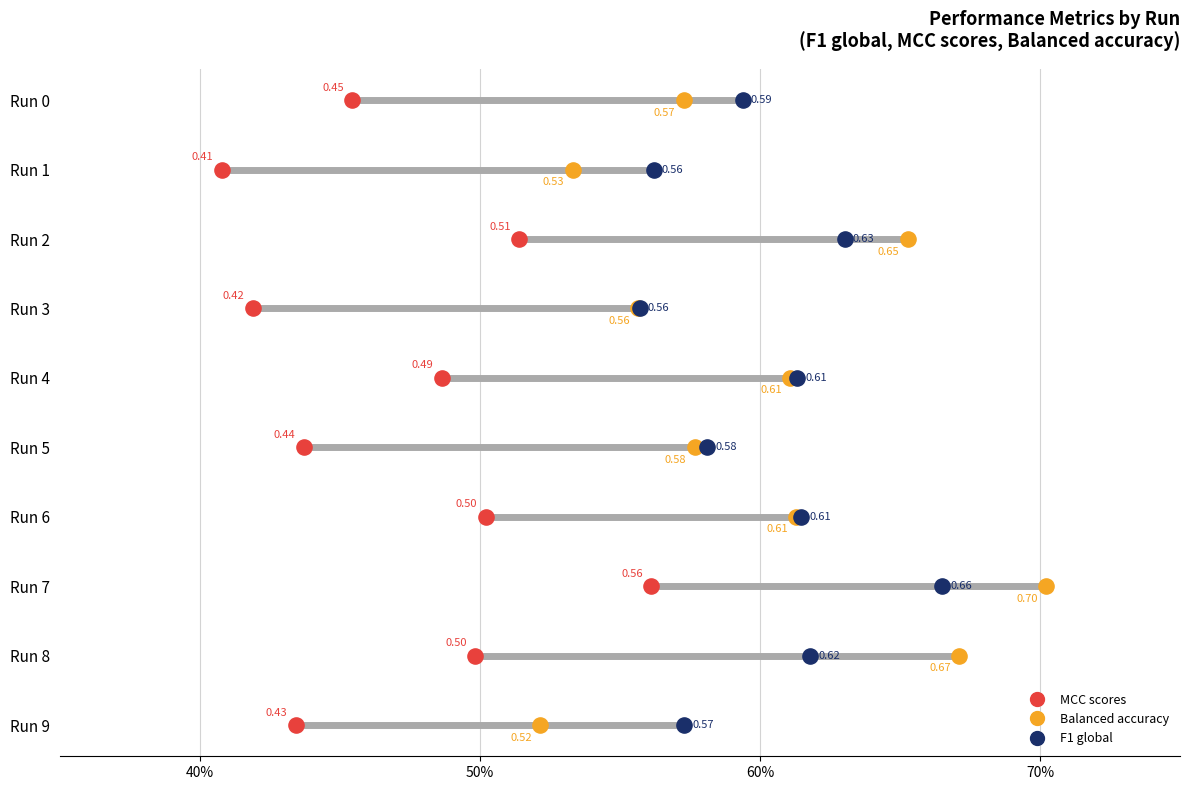

Which series reaches the maximum Y coordinate?

MCC scores